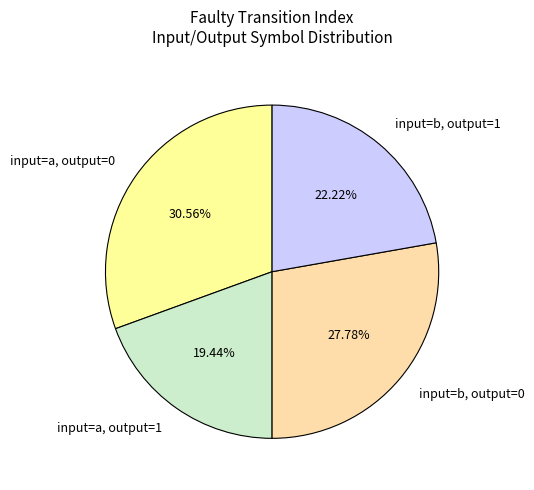

What is the smallest slice in the pie chart?

input=a, output=1